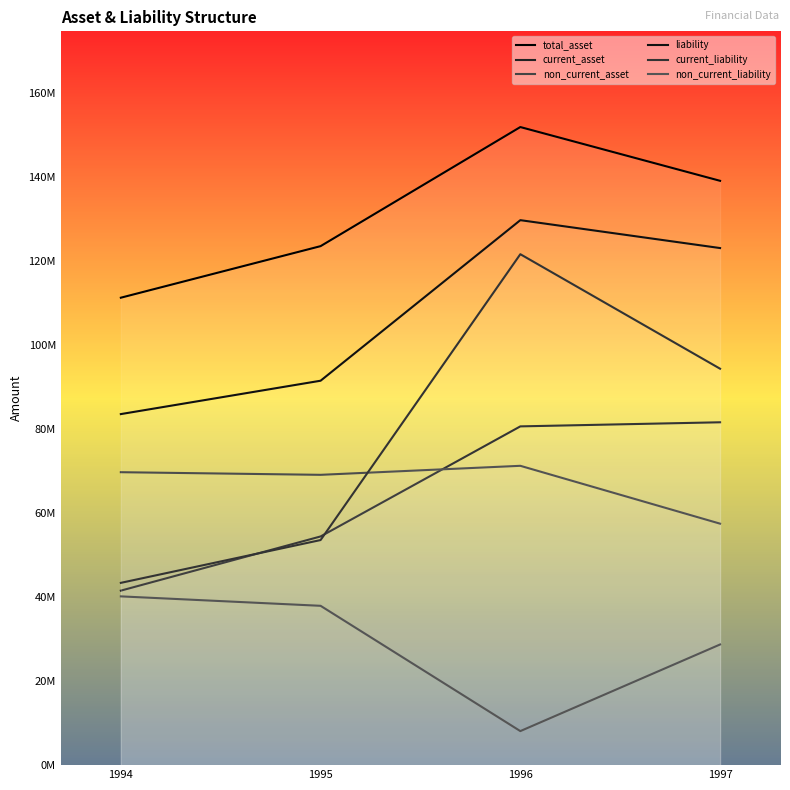

Where does the non_current_liability series first go above 37923638?

1994